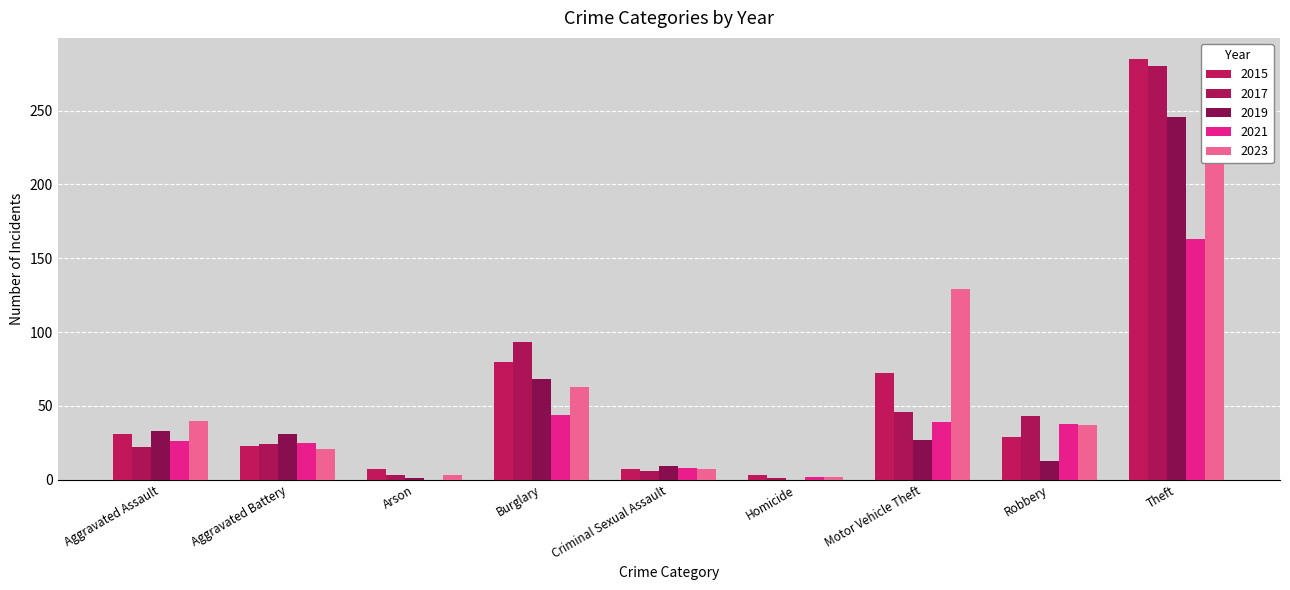

Are the bars grouped side by side (vs. stacked)?

Yes